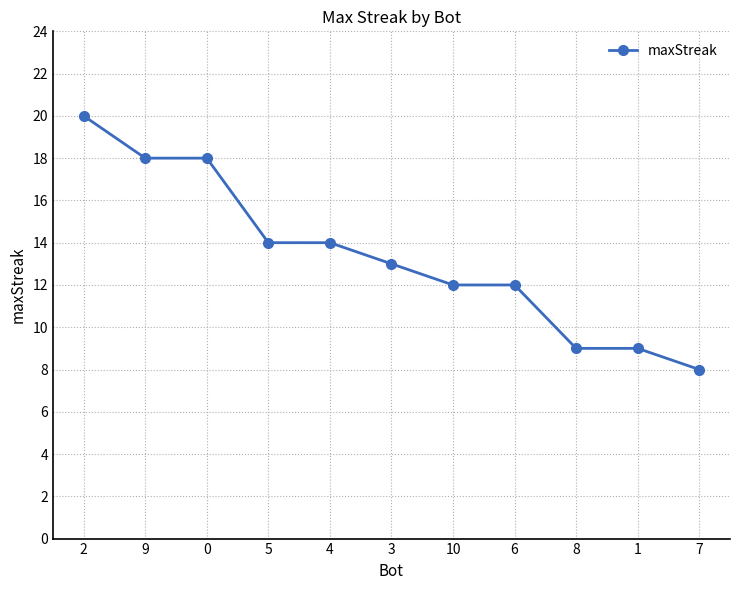

What is the label of the 2nd point from the right?

1